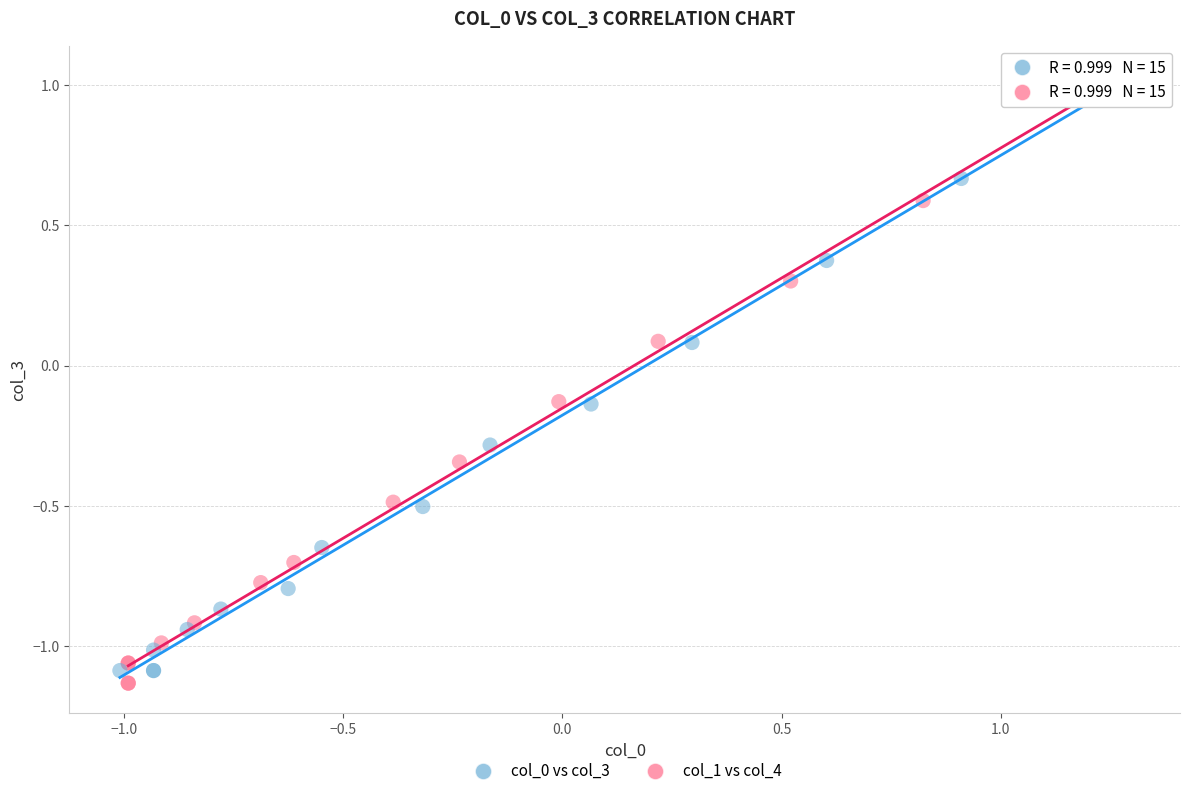

Which series contains the lowest Y value?

col_1 vs col_4